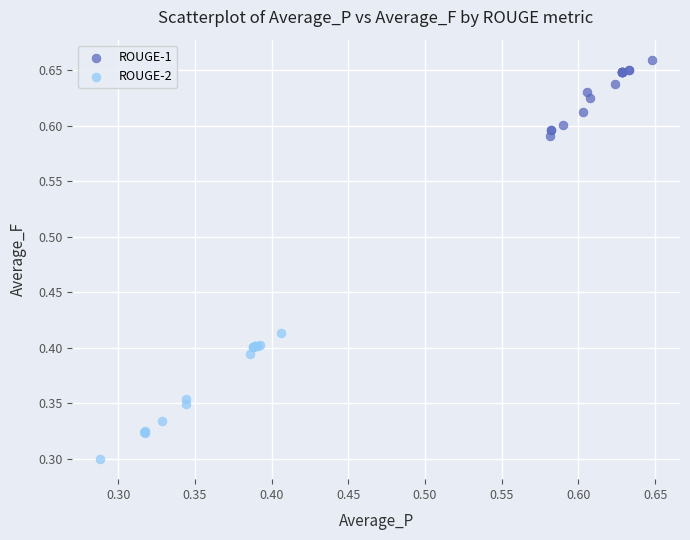

Which series reaches the minimum Y coordinate?

ROUGE-2